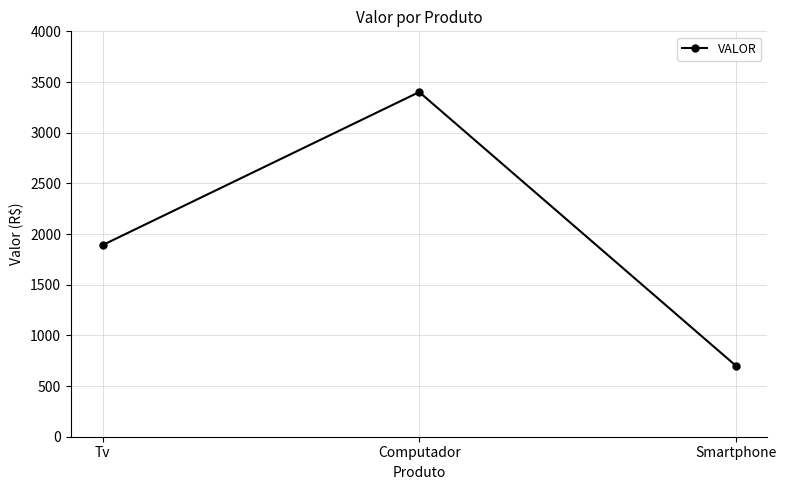

List the labels in order of value, smallest first.

Smartphone, Tv, Computador